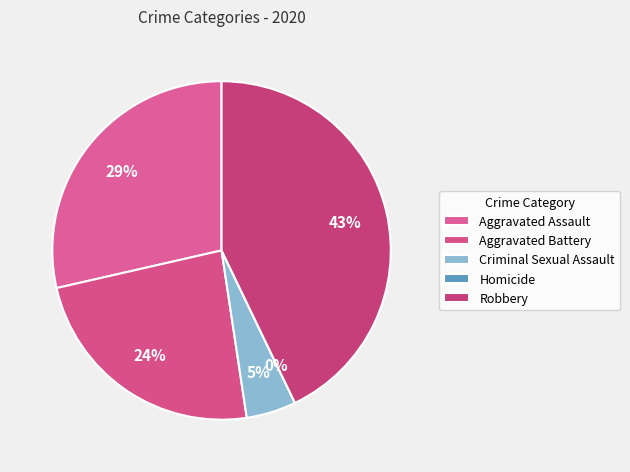

True or false: Criminal Sexual Assault accounts for 5% of the total.

True